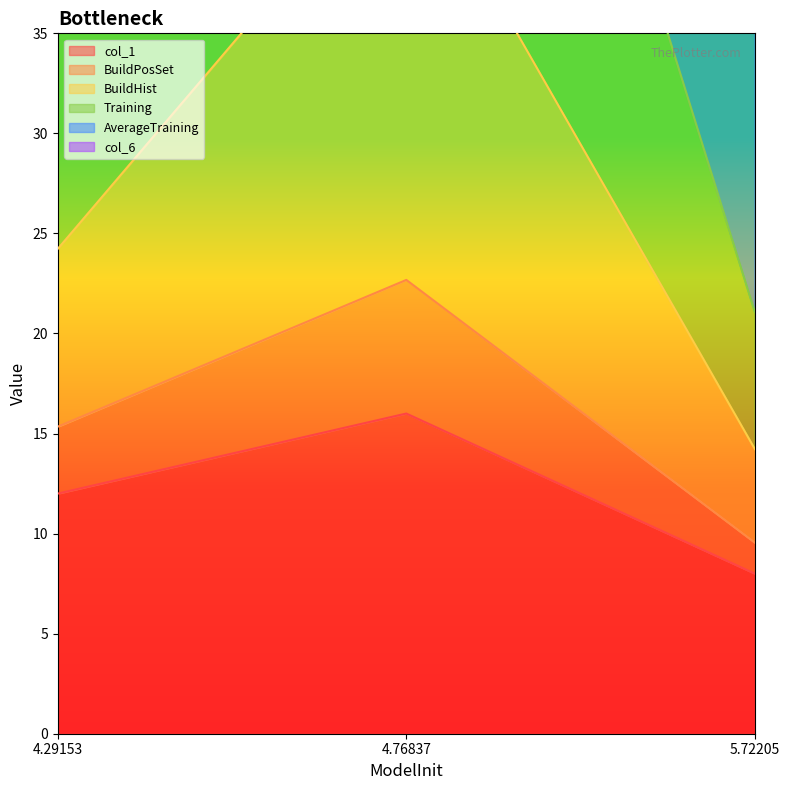

What is the label of the 2nd point from the right?

4.76837